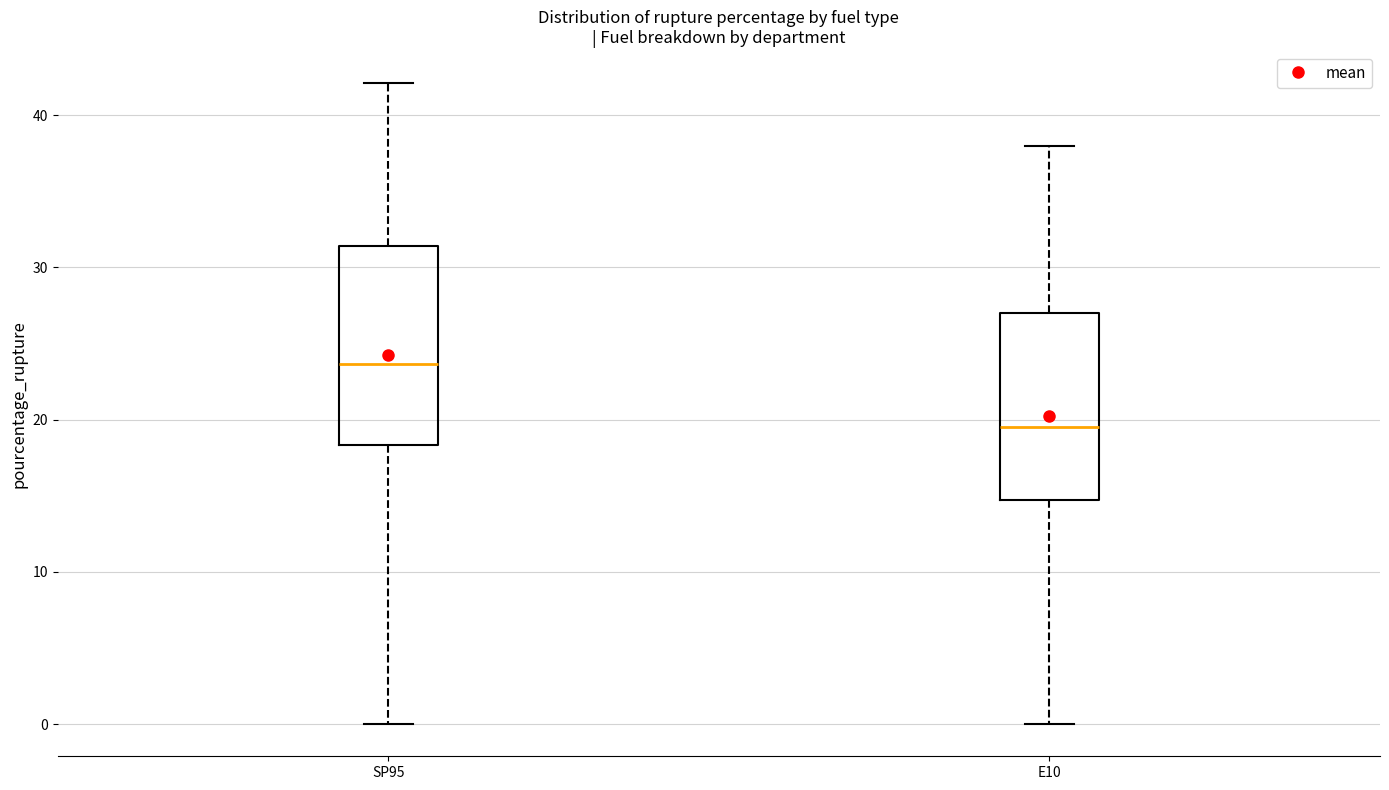

Which box has the highest median line?

SP95